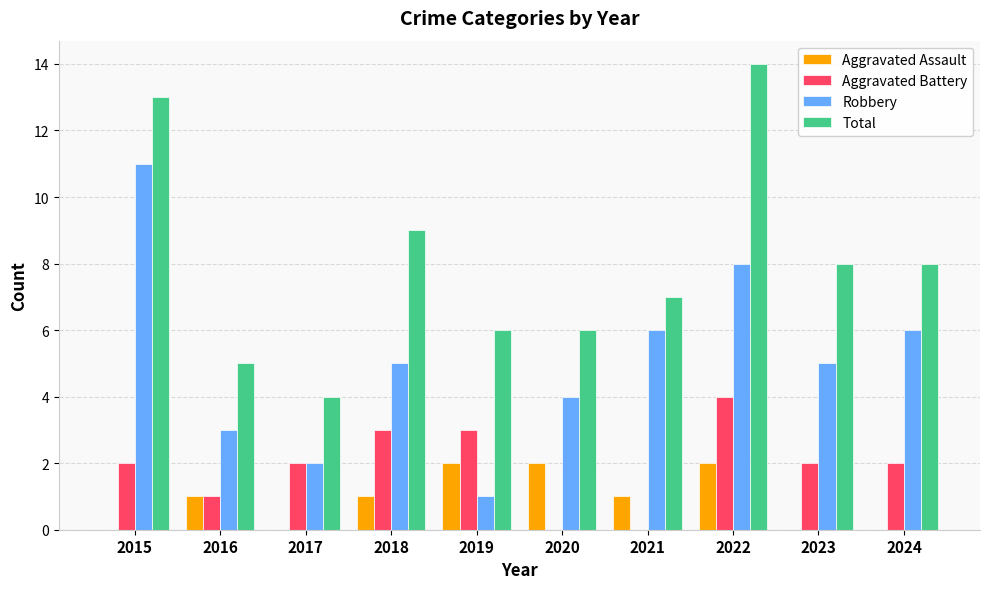

What is the maximum value for Aggravated Assault?

2